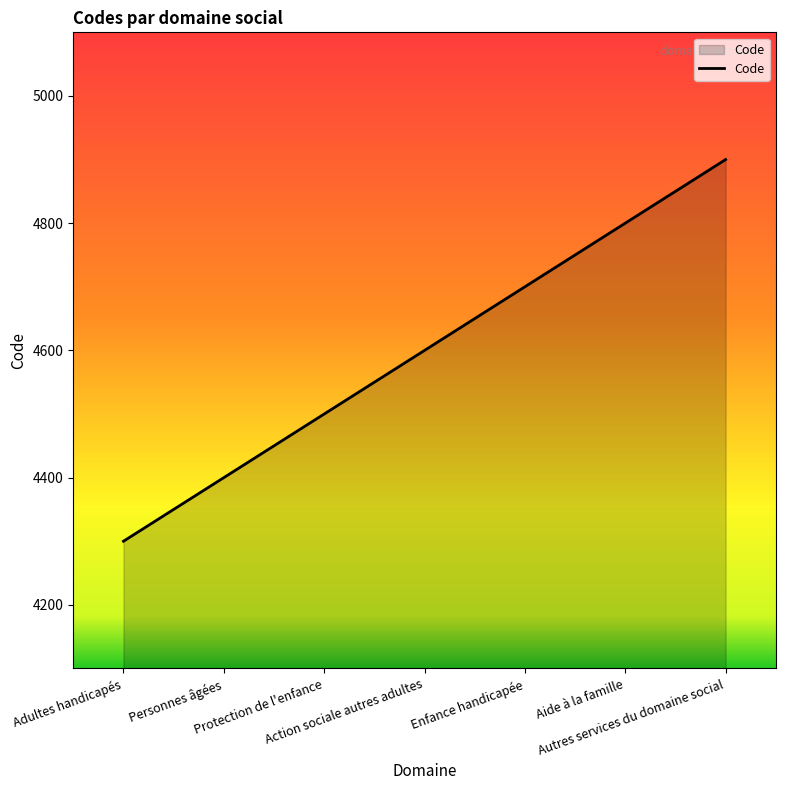

The value at Action sociale autres adultes is 4600. True or false?

True